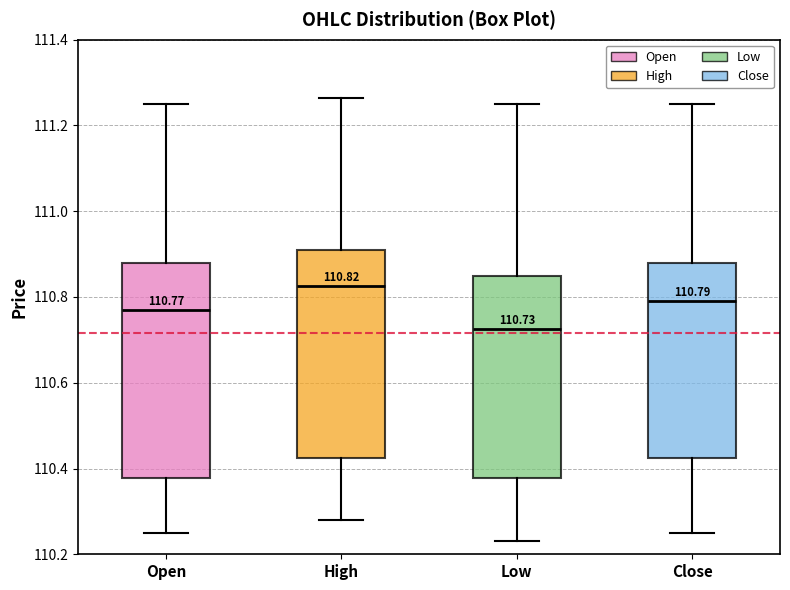

Which box's median line is the highest?

High